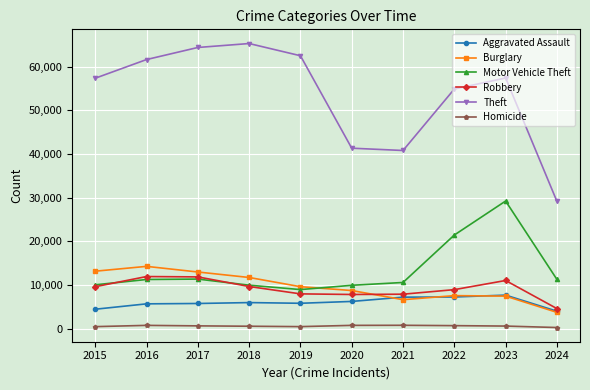

What is the smallest value displayed?

293